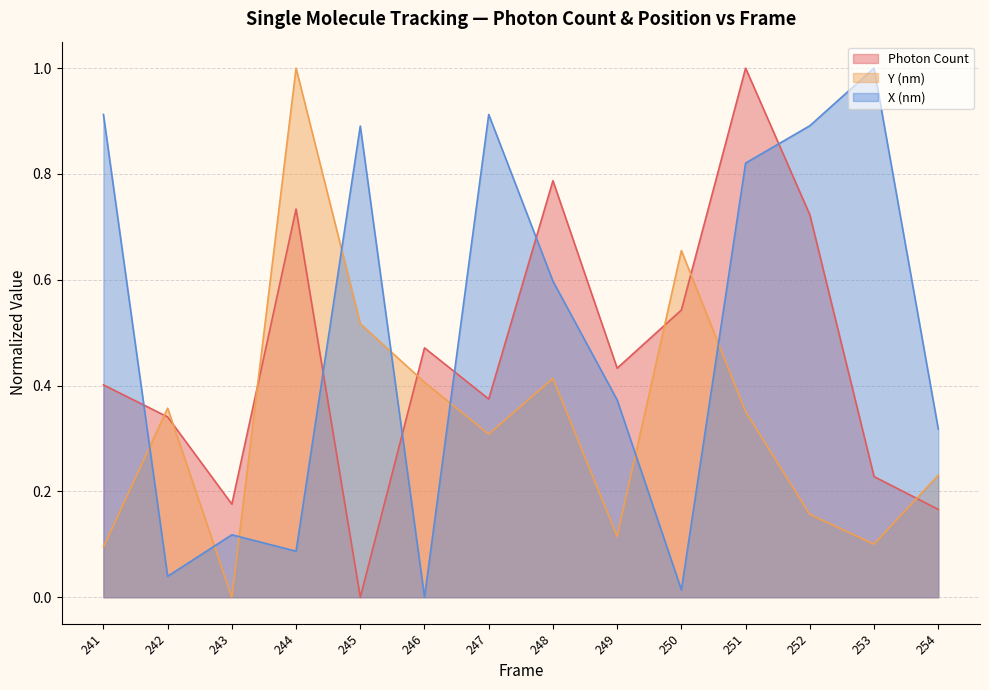

Which category has the highest value in the X (nm) series?

253